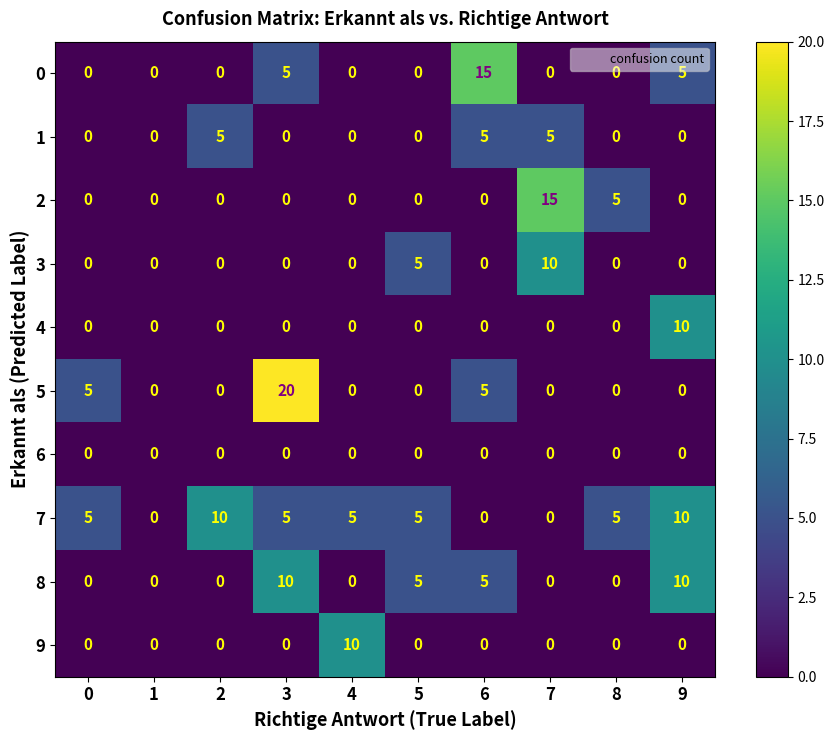

Which series has the widest spread of values?

5